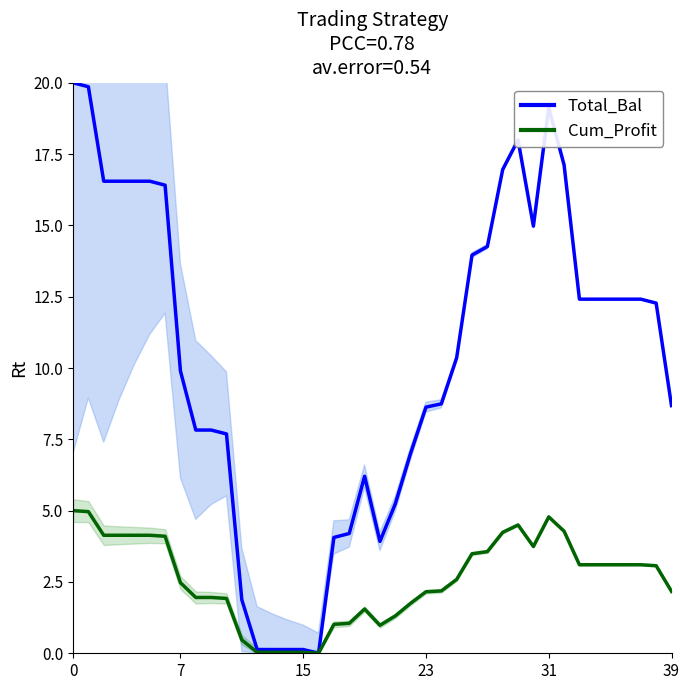

List the series in order of their peak value, lowest first.

Cum_Profit, Total_Bal